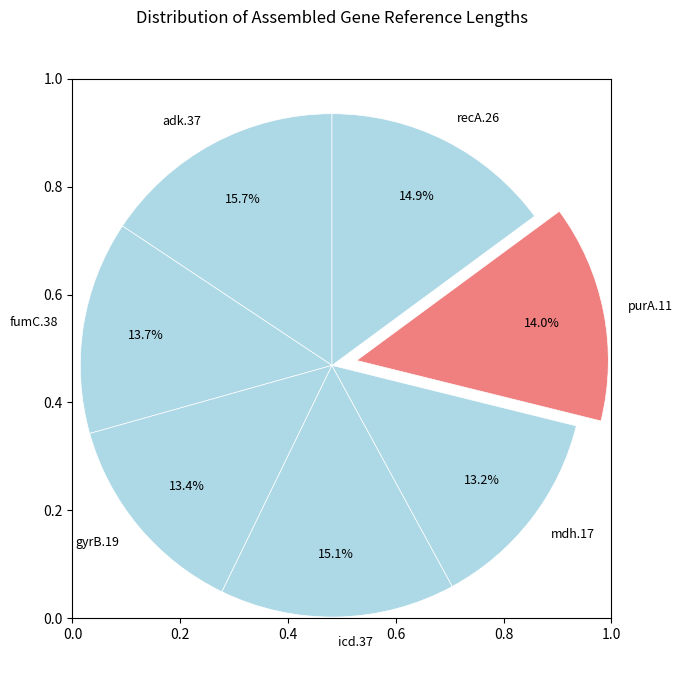

To the nearest percent, what portion does adk.37 represent?

16%